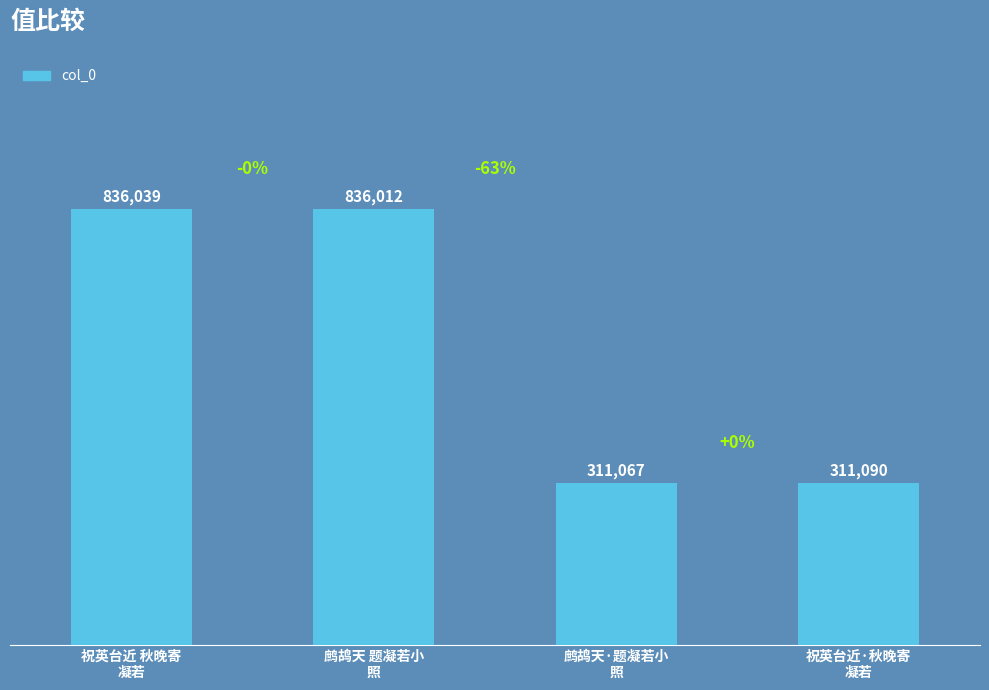

Are the bars horizontal?

No